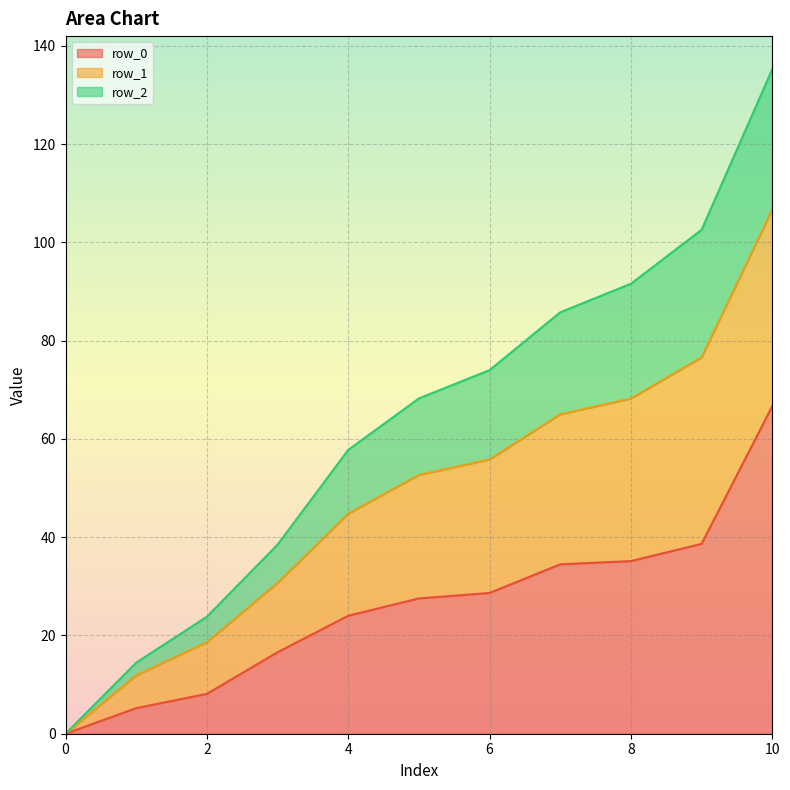

What is the value of the row_0 point at the 9th from the left?

35.1